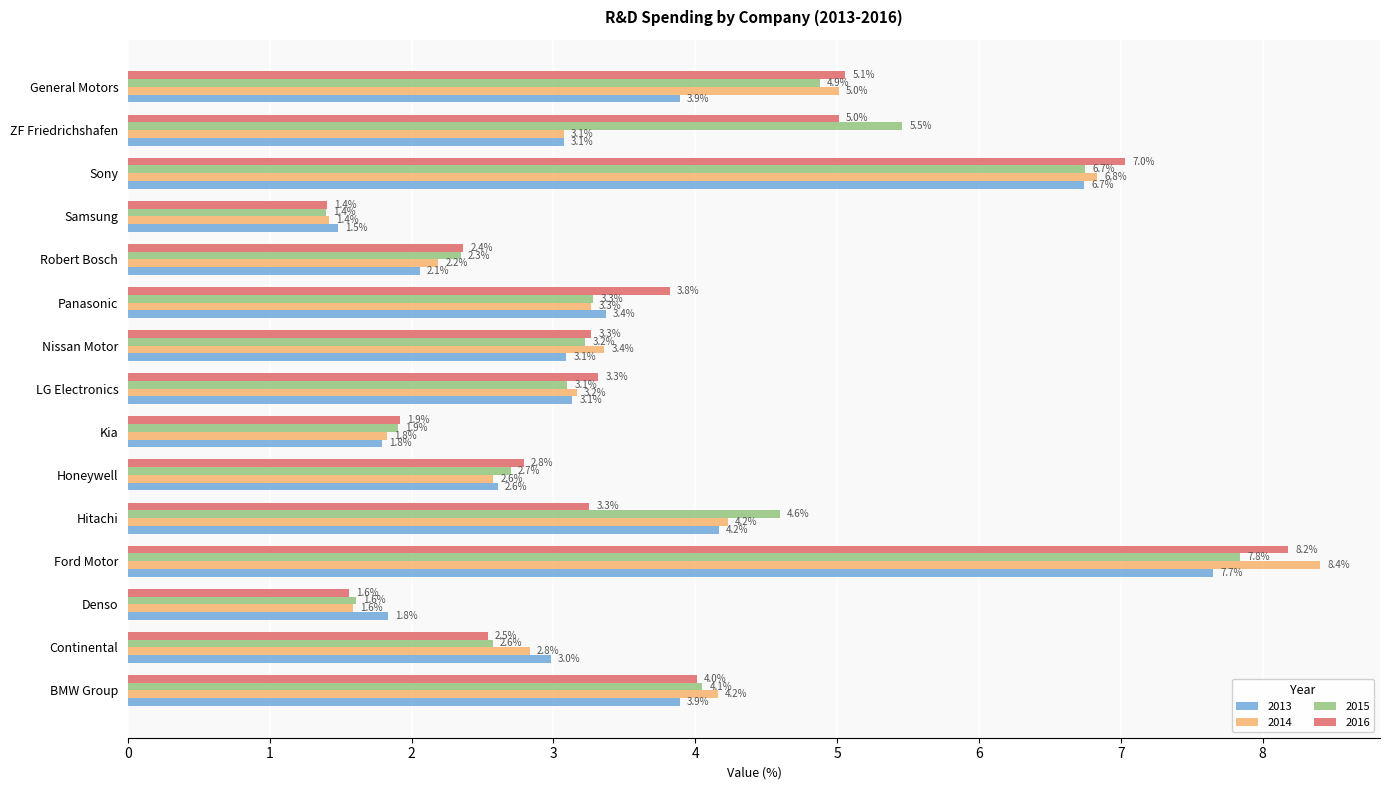

Which series has the largest total across all categories?

2015